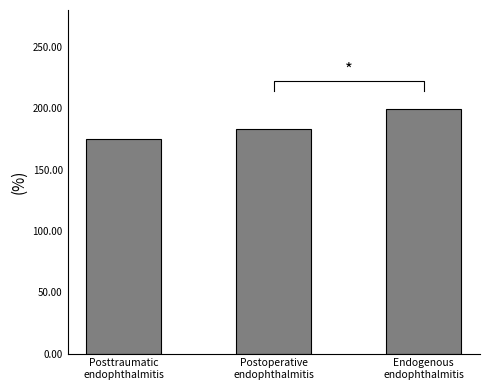

List the labels in order of value, largest first.

Endogenous
endophthalmitis, Postoperative
endophthalmitis, Posttraumatic
endophthalmitis